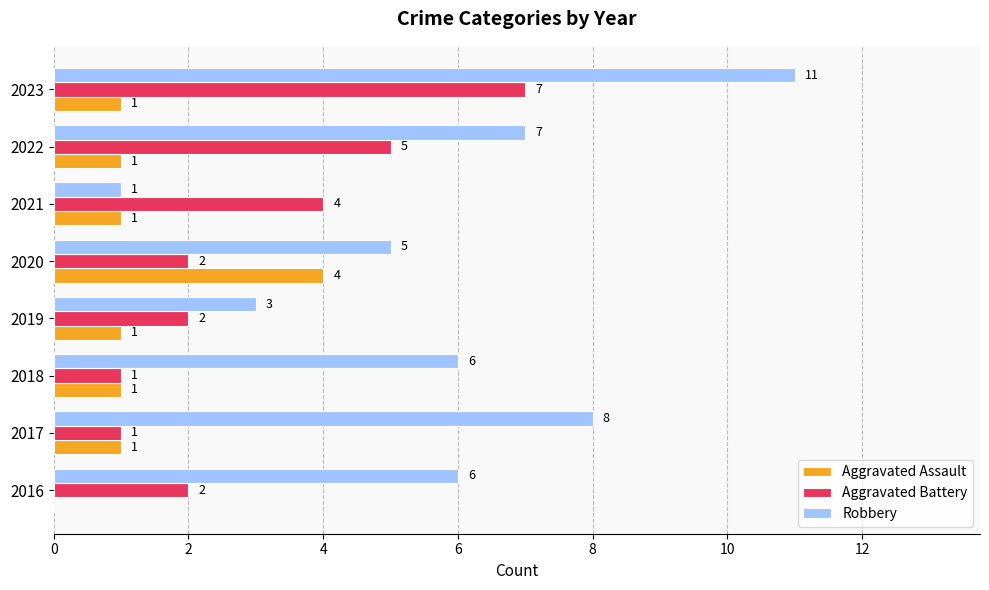

Is it true that Aggravated Assault equals 1 at 2021?

True